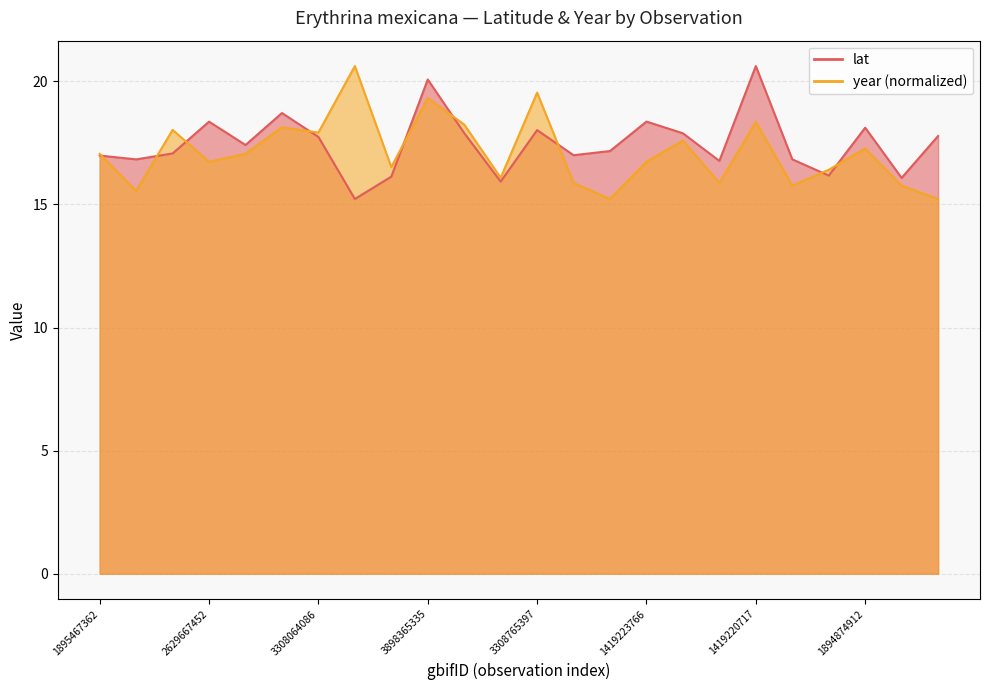

How many lines are shown in the chart?

2